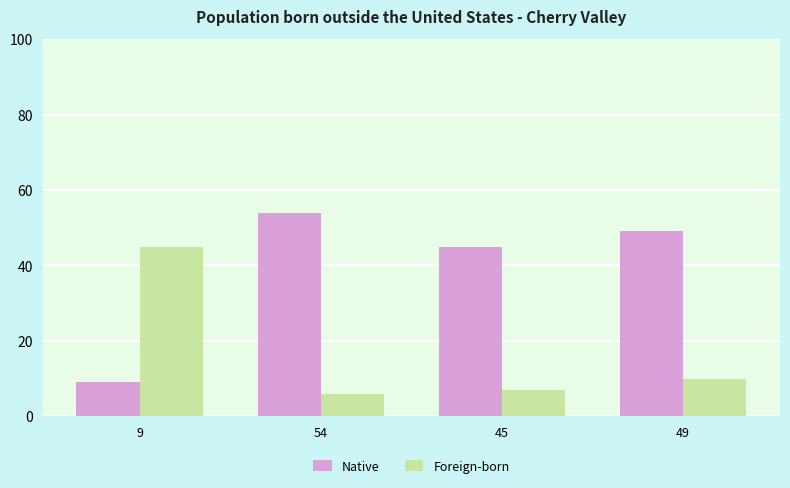

What is the label of the 1st bar from the right?

49